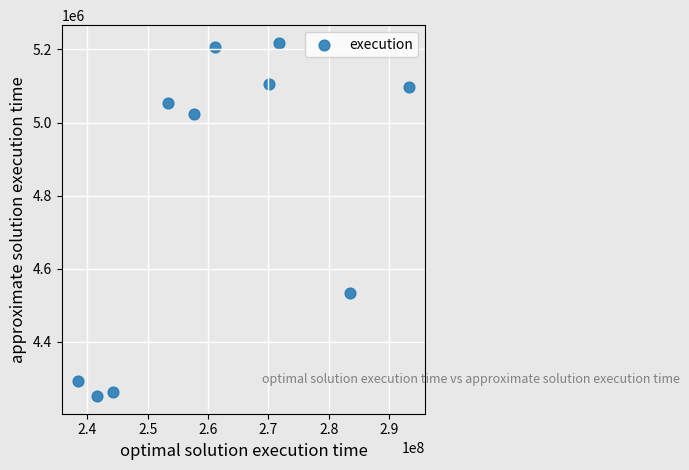

What is the range of X values (max minus min)?

54828080